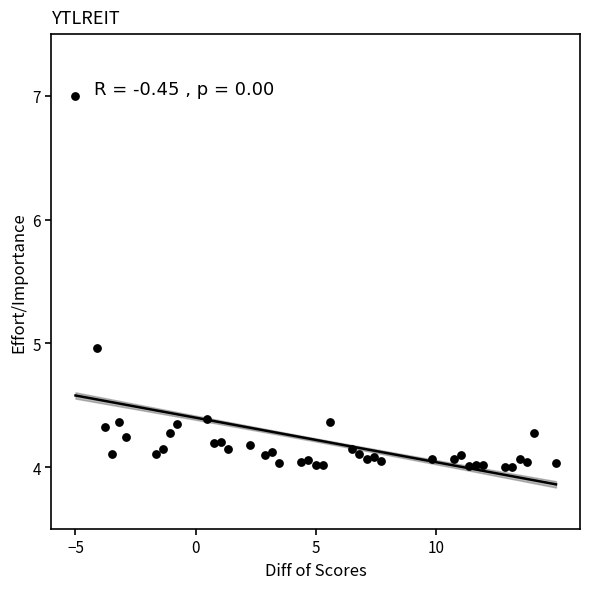

What is the range of Y values (max minus min)?

3.0